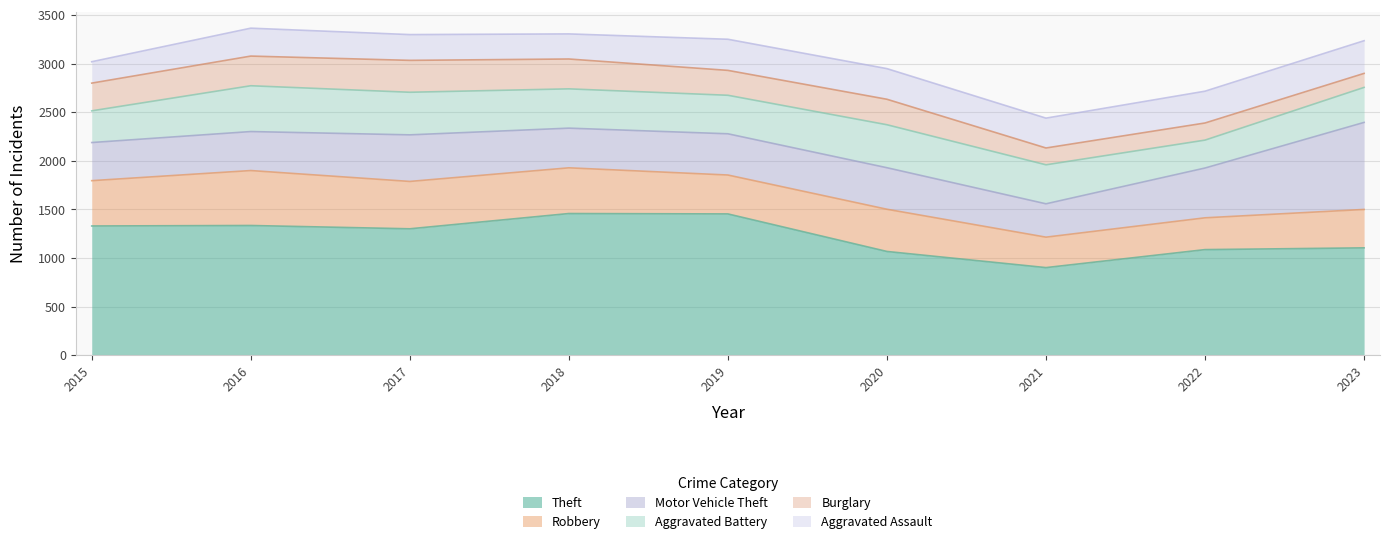

Which series has the widest spread of values?

Theft